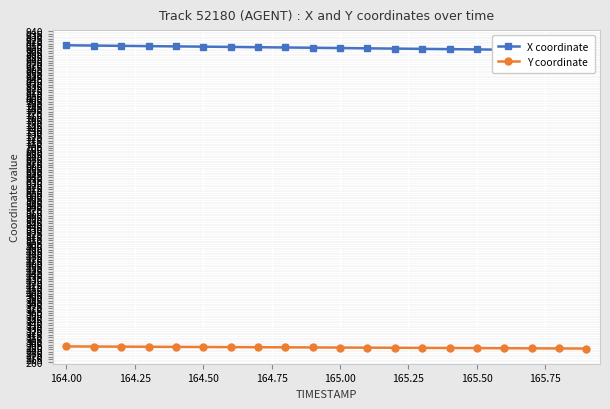

True or false: X coordinate has more than 2 interior local peaks.

False